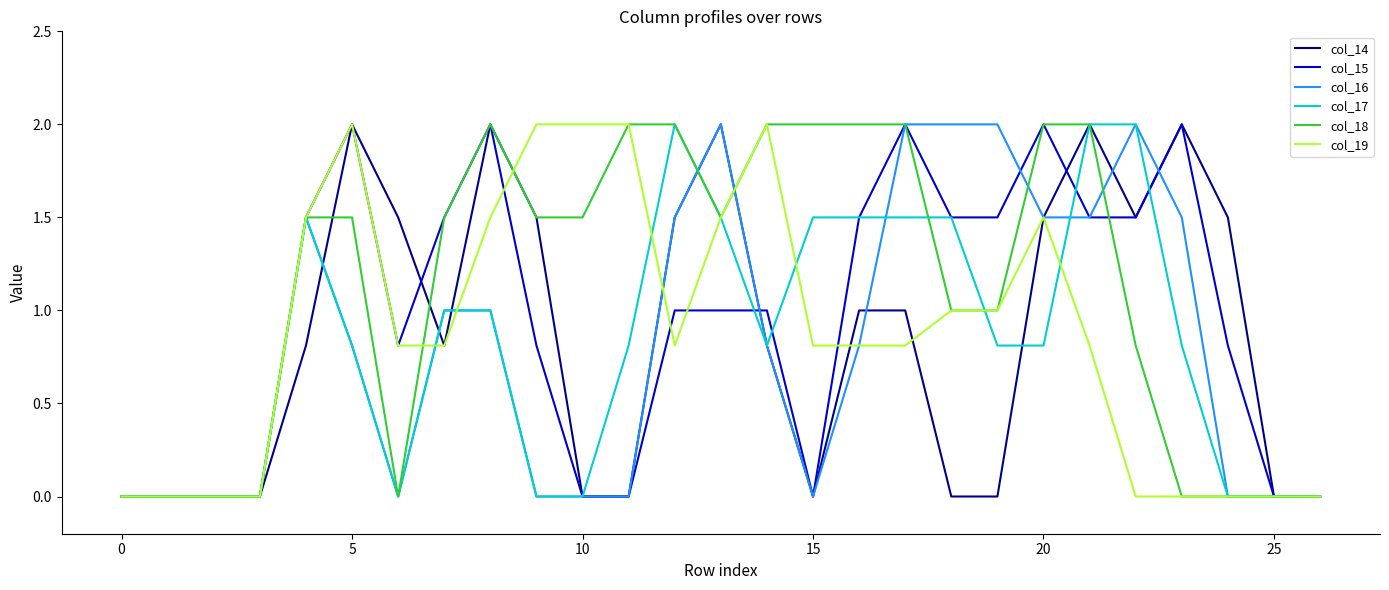

Which series has the largest total across all categories?

col_18